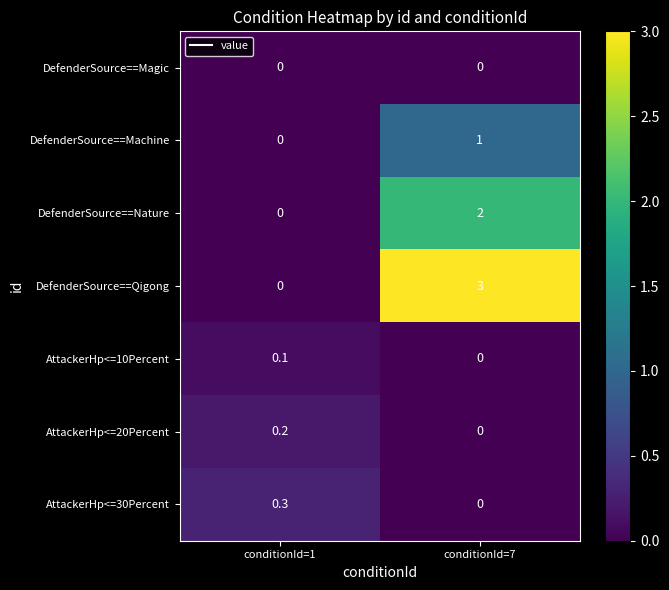

What is the difference between the highest and lowest values at conditionId=1?

0.3